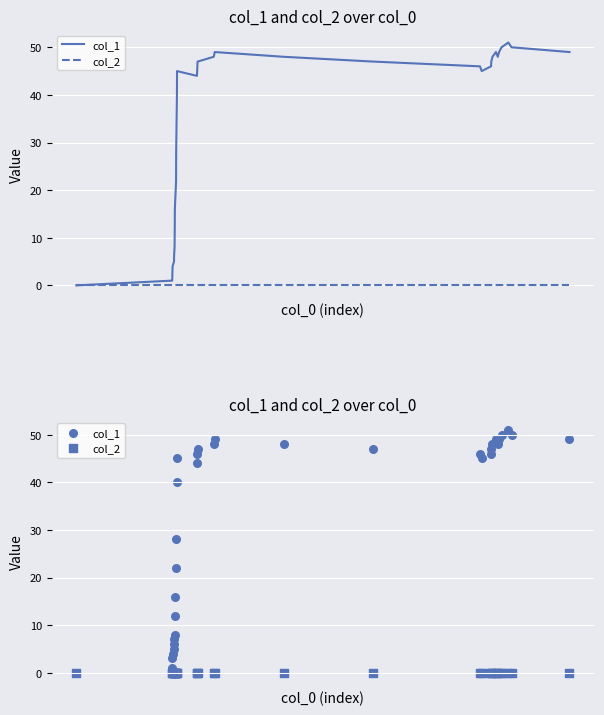

At how many categories does at least one series exceed 35?

21